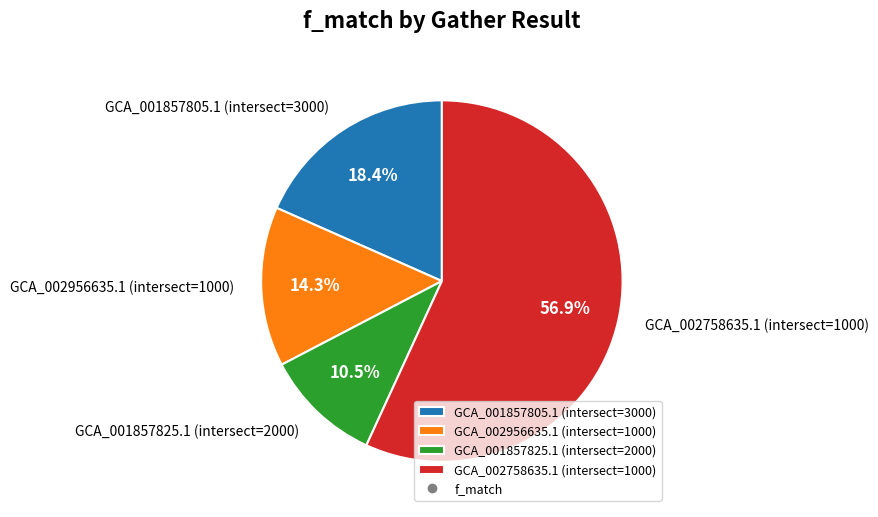

How many segments does this pie chart have?

4